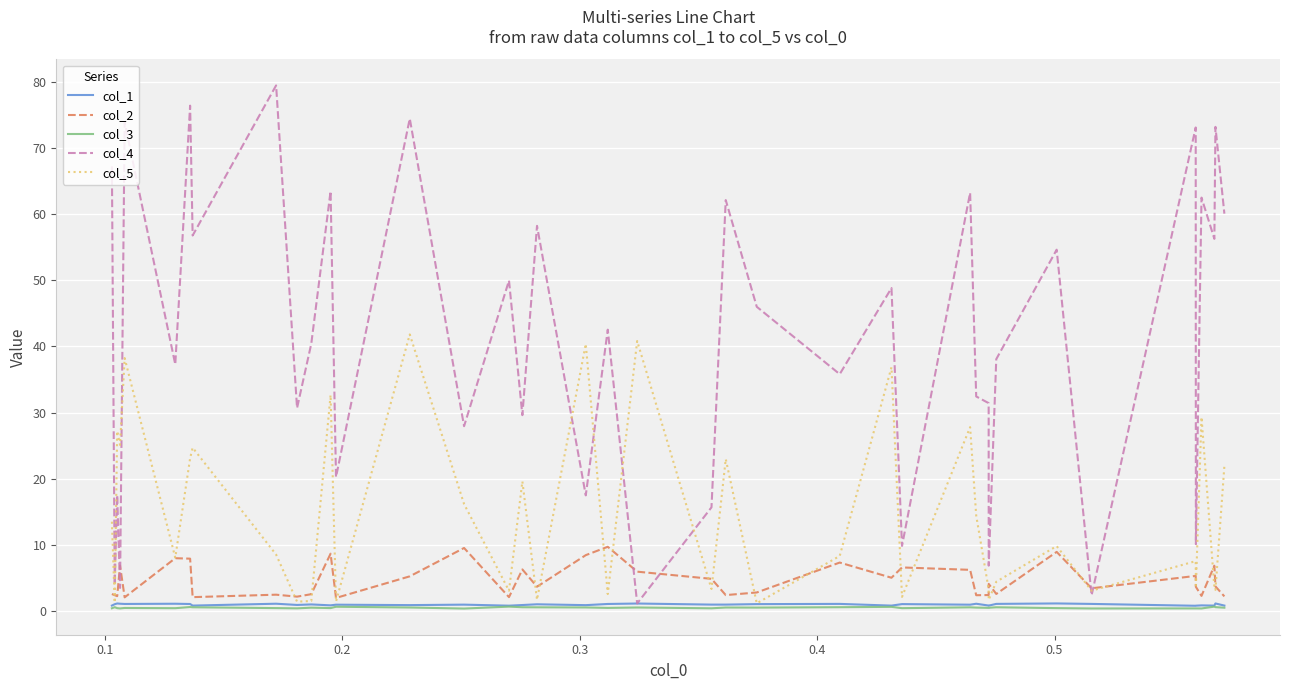

In col_1, how many points are lower than both neighbors (excluding endpoints)?

13